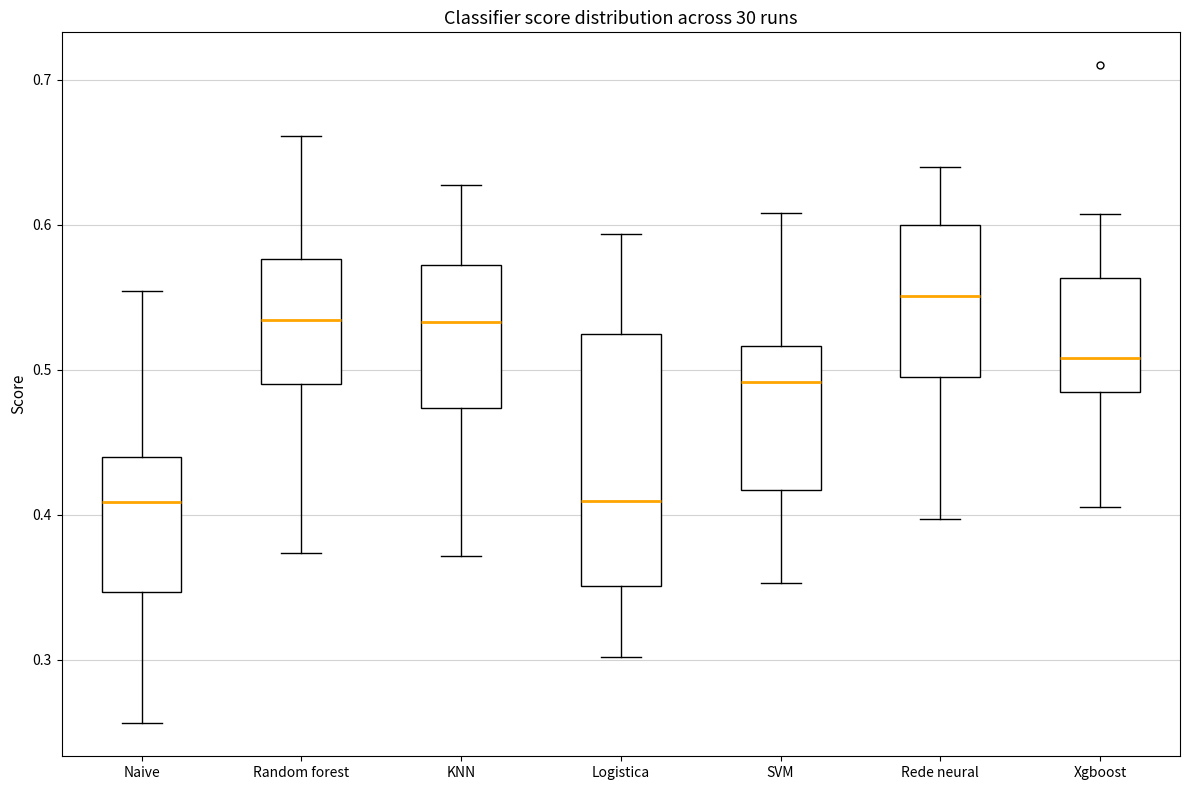

Which box is the tallest, from its lower edge to its upper edge?

Logistica